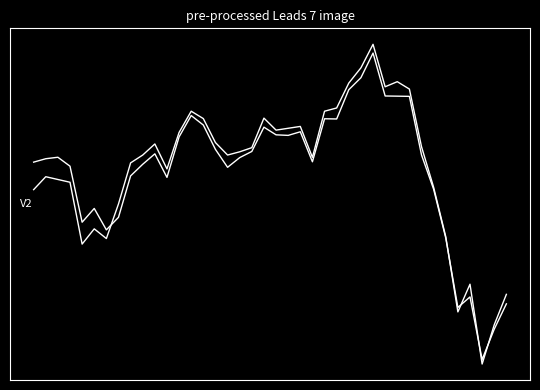

Does the chart have visible grid lines?

No